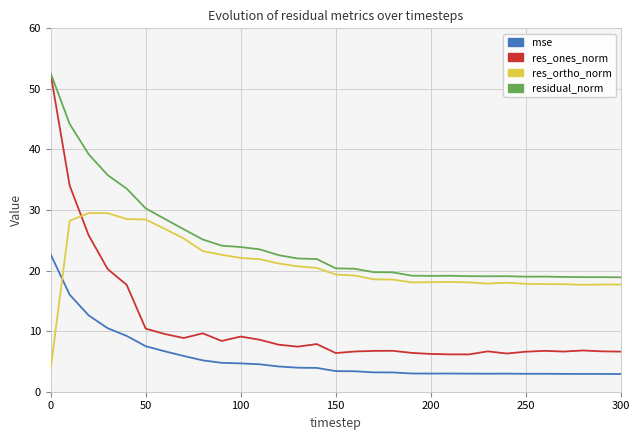

True or false: res_ones_norm and mse cross at least once.

False